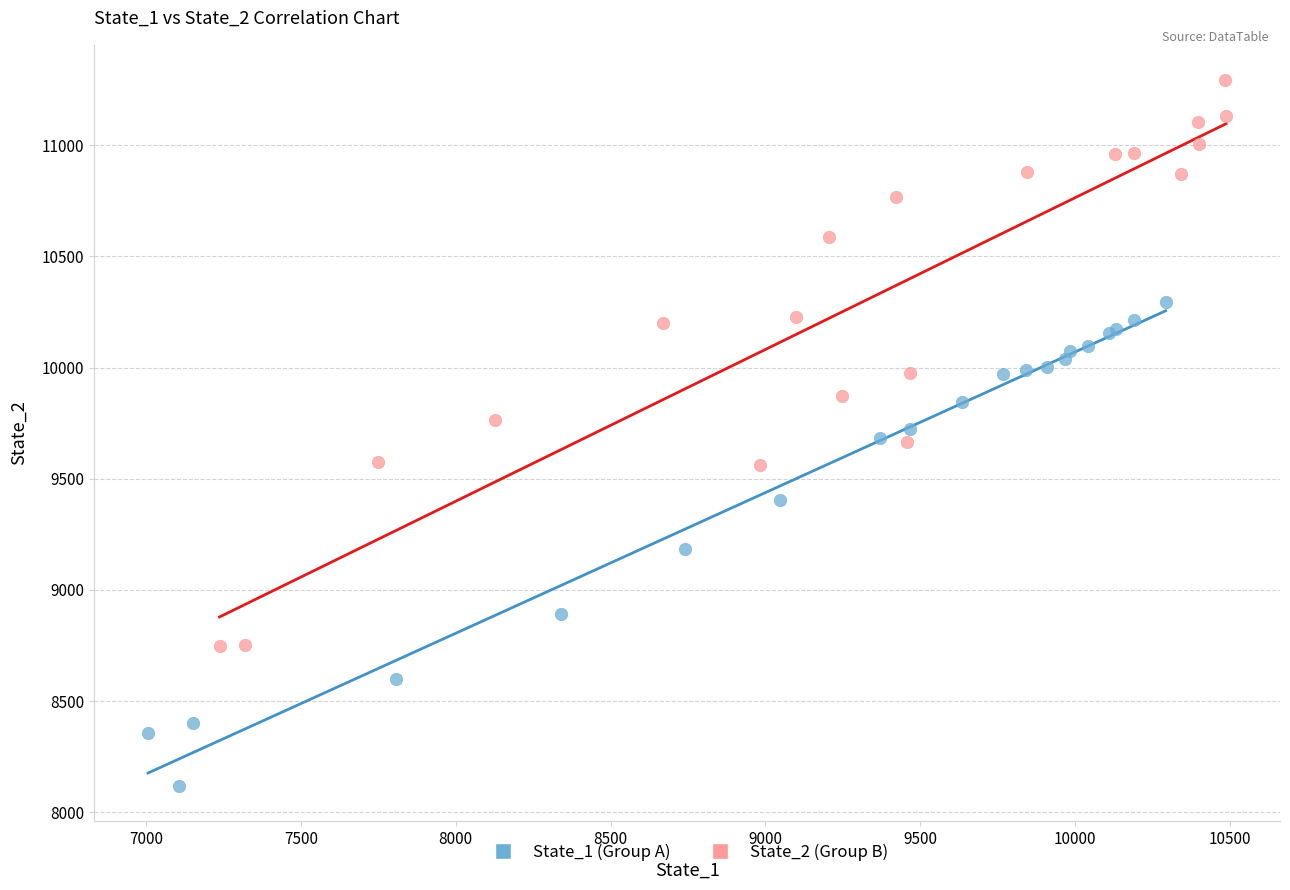

Which series reaches the maximum Y coordinate?

State_2 (Group B)